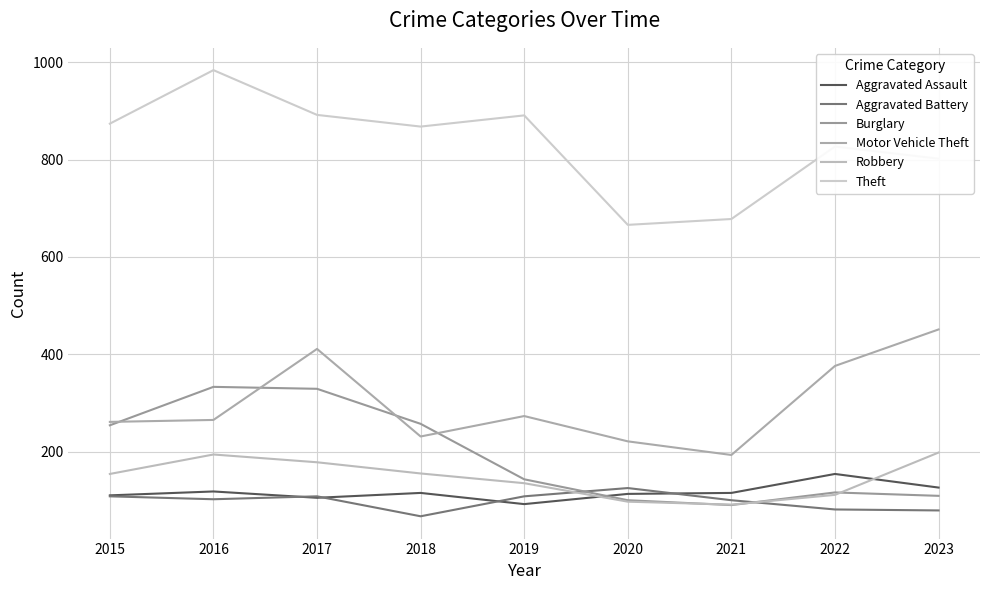

Reading left to right, transcribe all the data shown in this chart.

Aggravated Assault: 110	118	105	115	92	113	115	154	126
Aggravated Battery: 108	102	108	67	108	125	100	81	79
Burglary: 254	333	329	257	143	100	90	116	109
Motor Vehicle Theft: 261	265	411	231	273	221	193	376	451
Robbery: 154	194	178	155	135	97	91	111	198
Theft: 874	984	892	868	891	666	678	827	802